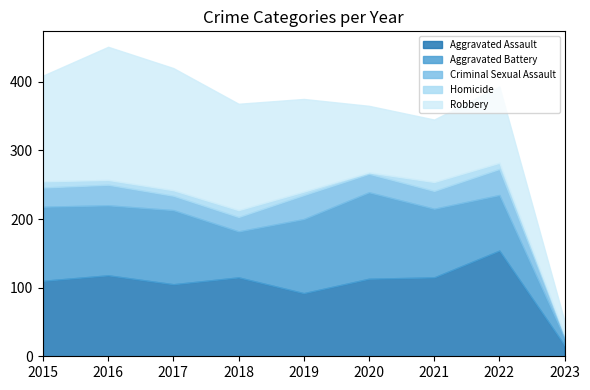

Where is the first local minimum for Homicide?

2016